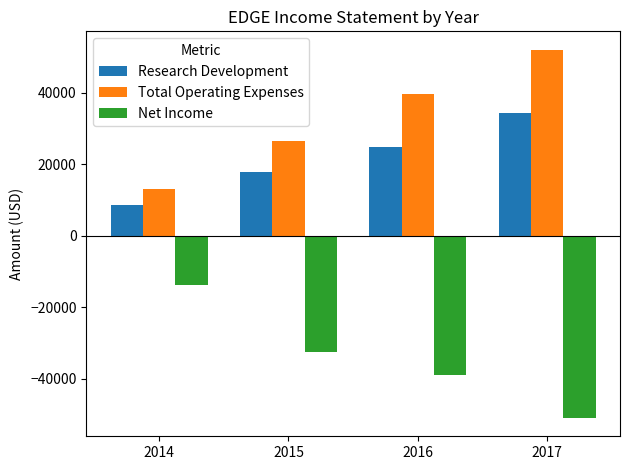

The Net Income series shows -13800 at 2014. True or false?

True